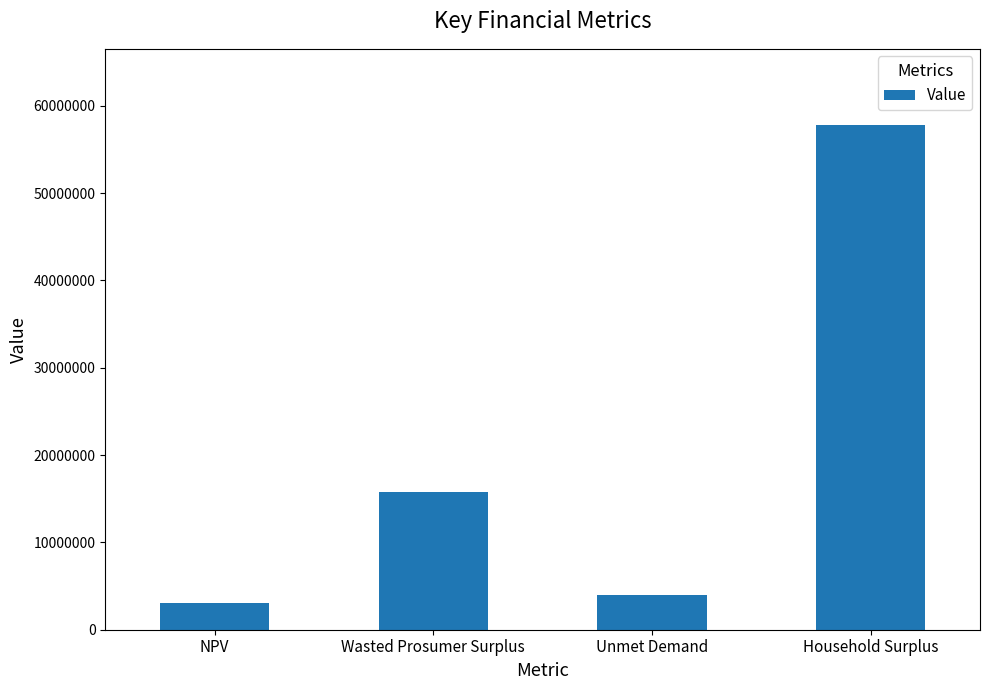

Reading left to right, list all the values displayed in this chart.

3026905.2	15737203.9	4010446.9	57843348.8